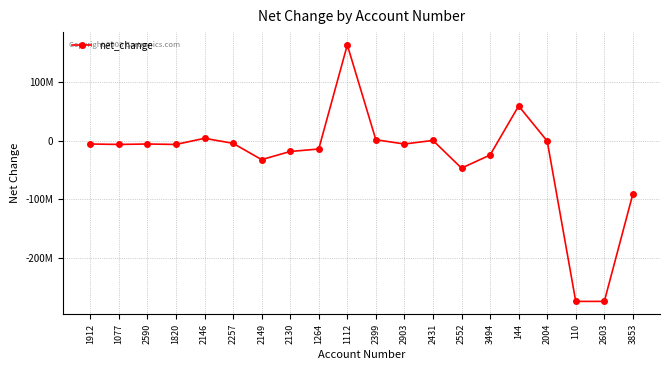

Is this an area chart (filled region under the line)?

No